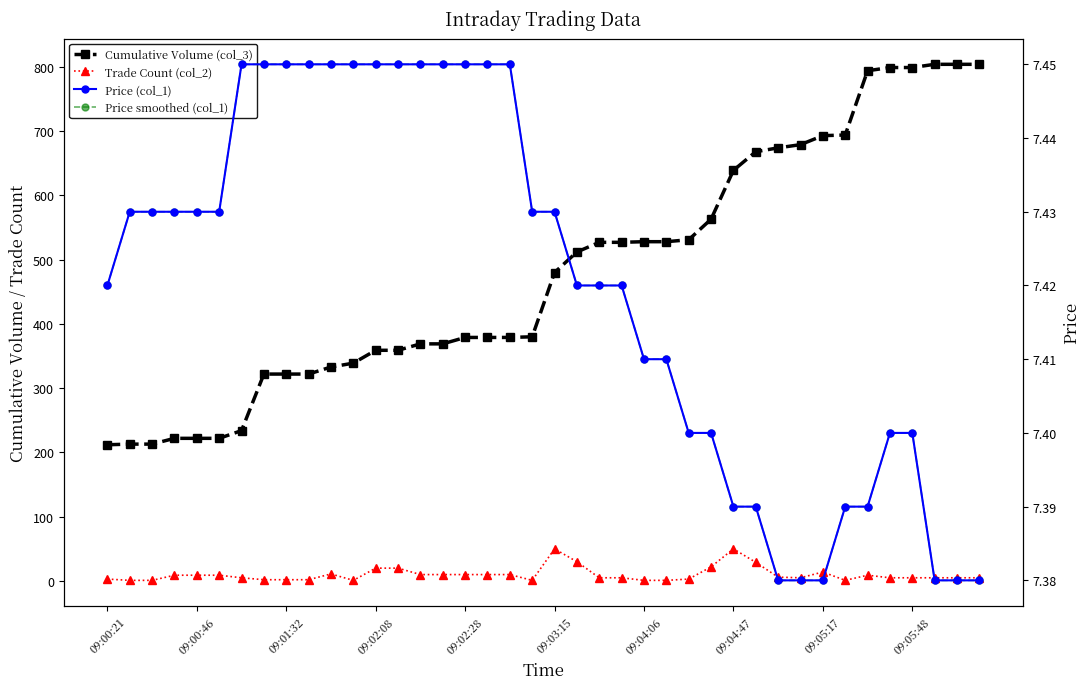

Between which two adjacent categories do Trade Count (col_2) and Price smoothed (col_1) first intersect?

09:01:32 and 09:02:08